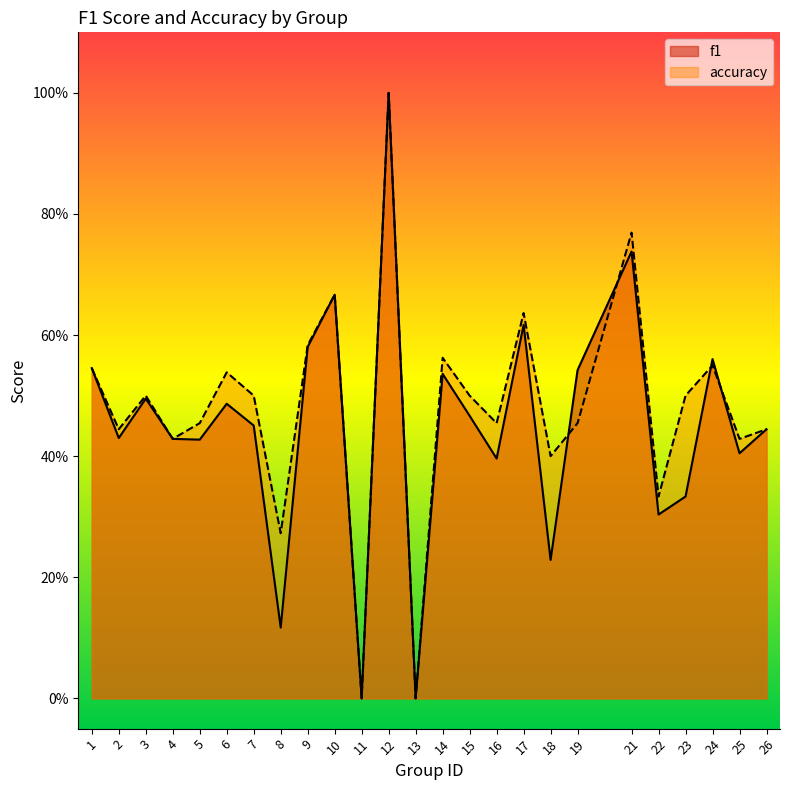

At which category does f1 reach its first local valley?

2